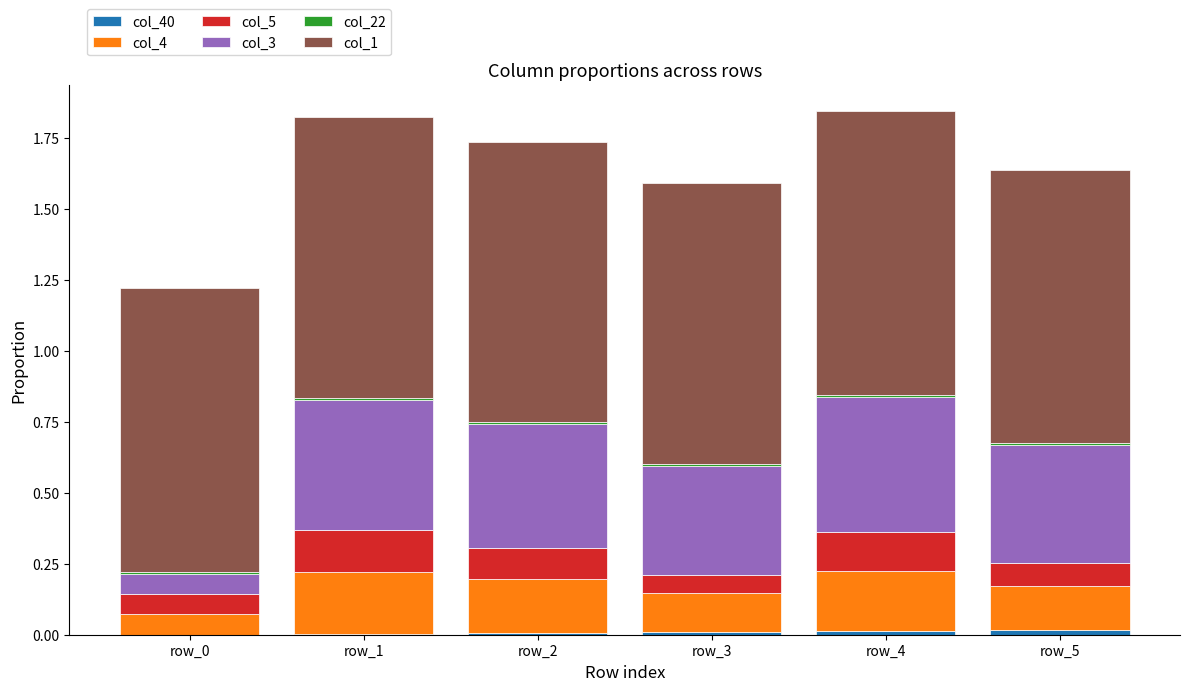

How many data points does each series have?

6